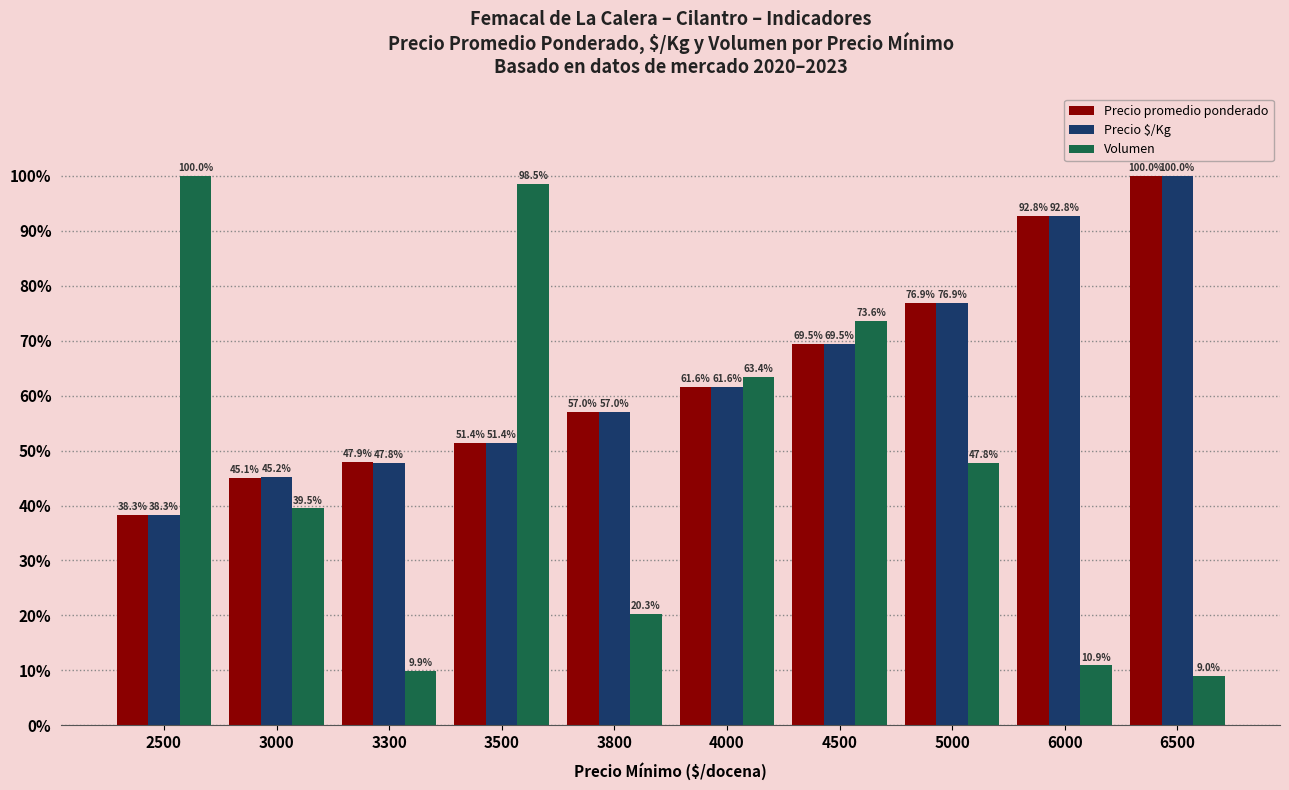

Rank the categories by Precio promedio ponderado value from lowest to highest.

2500, 3000, 3300, 3500, 3800, 4000, 4500, 5000, 6000, 6500